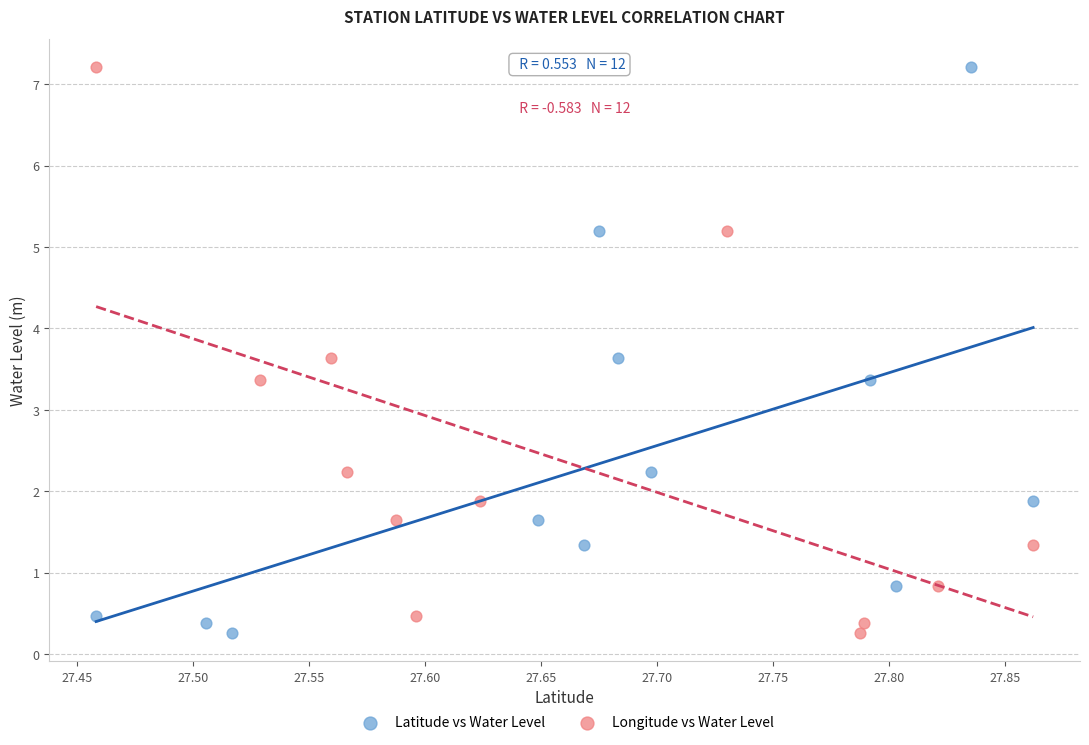

What are all the series names shown in the legend?

Latitude vs Water Level, Longitude vs Water Level